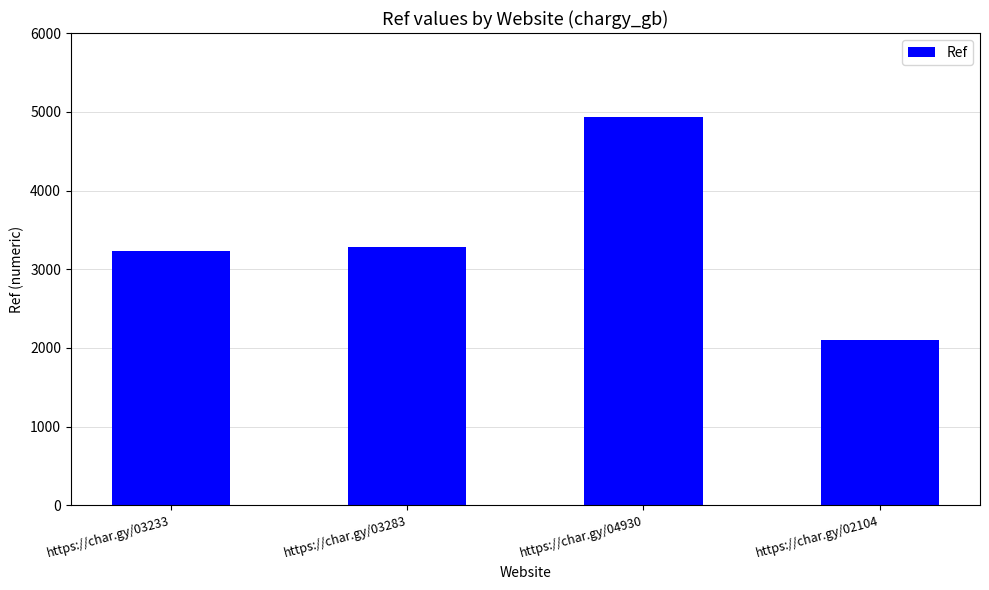

Reading left to right, list all the values displayed in this chart.

https://char.gy/03233=3233	https://char.gy/03283=3283	https://char.gy/04930=4930	https://char.gy/02104=2104